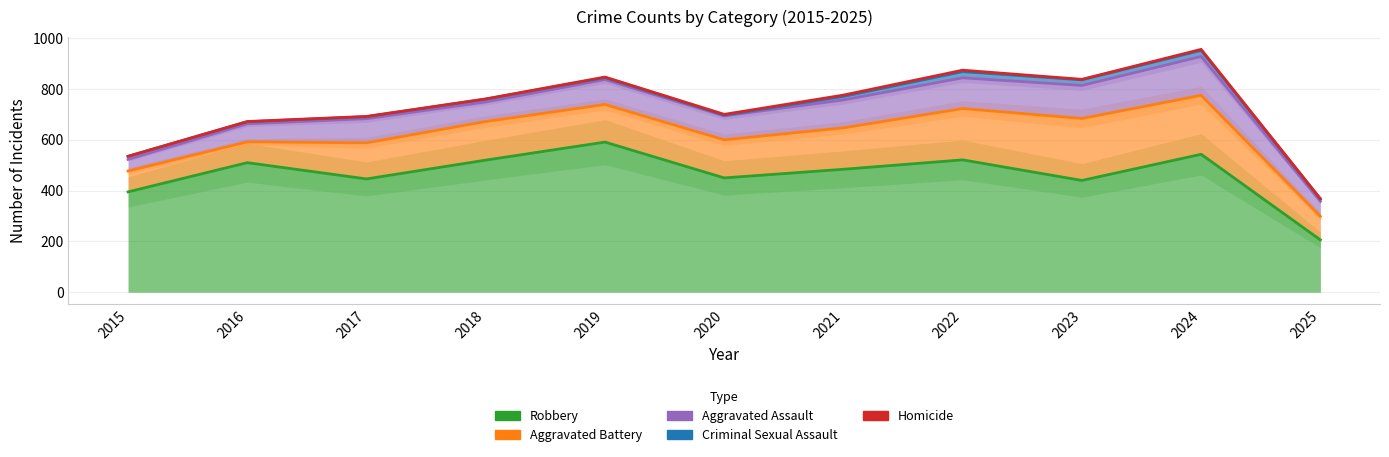

Rank the categories by Homicide value from highest to lowest.

2024, 2022, 2019, 2023, 2021, 2018, 2020, 2017, 2016, 2015, 2025